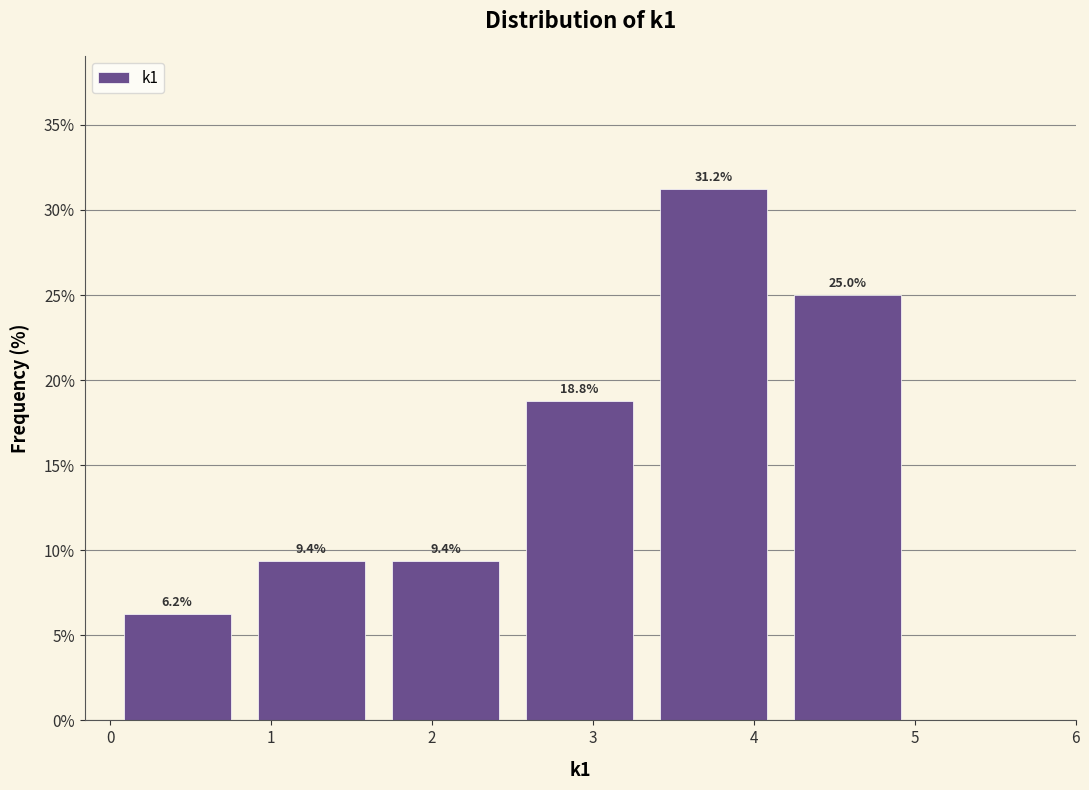

Reading left to right, list every bar in this chart as the range it spans on the x-axis followed by its height. The bar edges are not printed on the chart, so give them approximately, as read against the axis.

0.0 to 0.8: 6.2
0.8 to 1.7: 9.4
1.7 to 2.5: 9.4
2.5 to 3.3: 18.8
3.3 to 4.2: 31.2
4.2 to 5.0: 25.0